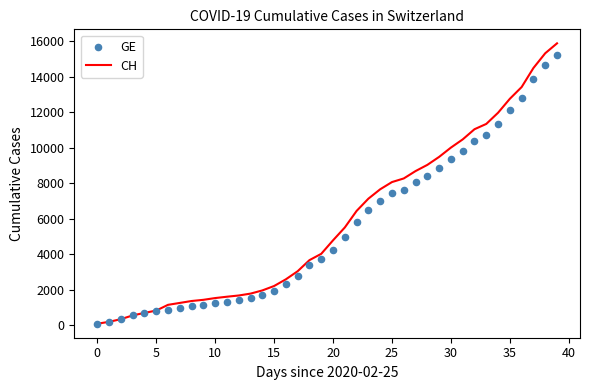

What is the highest value of the CH series?

15884